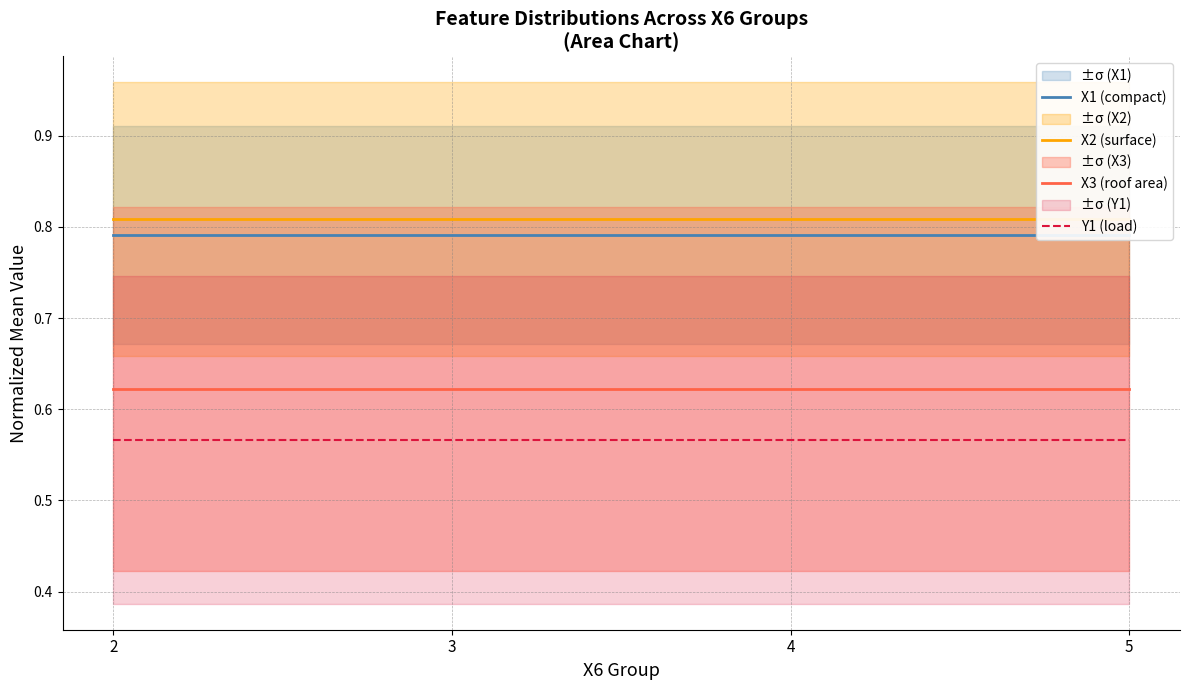

Reading right to left, list all the values displayed in this chart.

X1 (compact): 0.8	0.8	0.8	0.8
X2 (surface): 0.8	0.8	0.8	0.8
X3 (roof area): 0.6	0.6	0.6	0.6
Y1 (load): 0.6	0.6	0.6	0.6